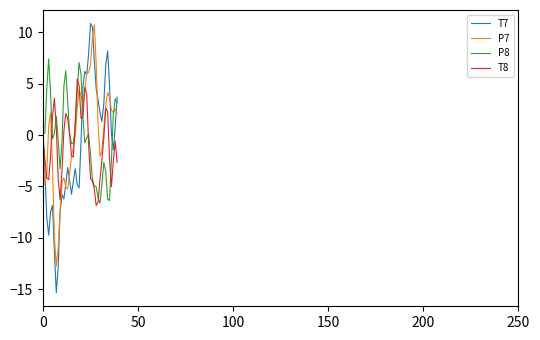

How many lines are shown in the chart?

4